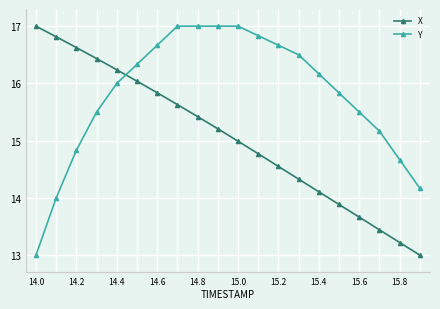

How many times do X and Y cross each other?

1